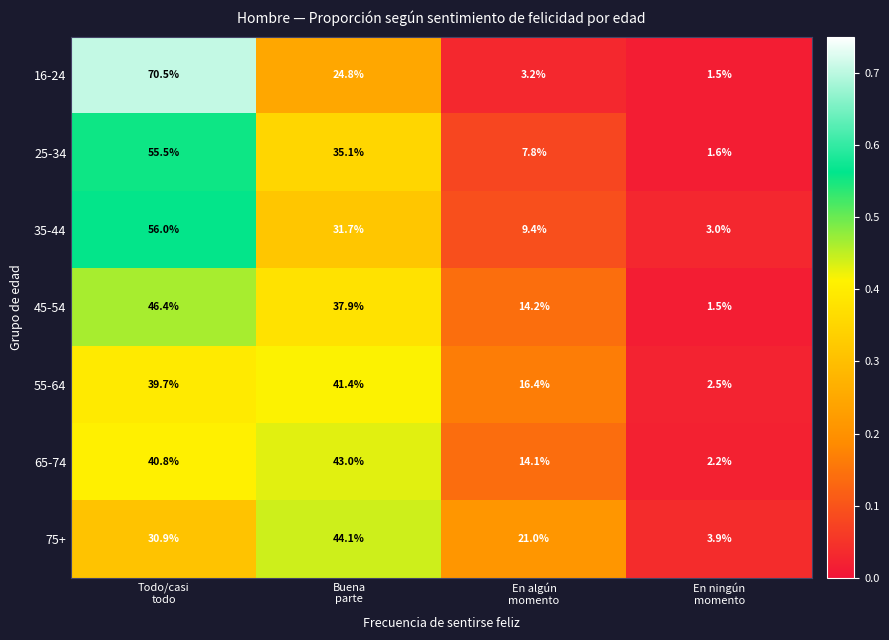

Reading right to left, extract all data points from this chart.

16-24: 1.5	3.2	24.8	70.5
25-34: 1.6	7.8	35.1	55.5
35-44: 3.0	9.4	31.7	56.0
45-54: 1.5	14.2	37.9	46.4
55-64: 2.5	16.4	41.4	39.7
65-74: 2.2	14.1	43.0	40.8
75+: 3.9	21.0	44.1	30.9